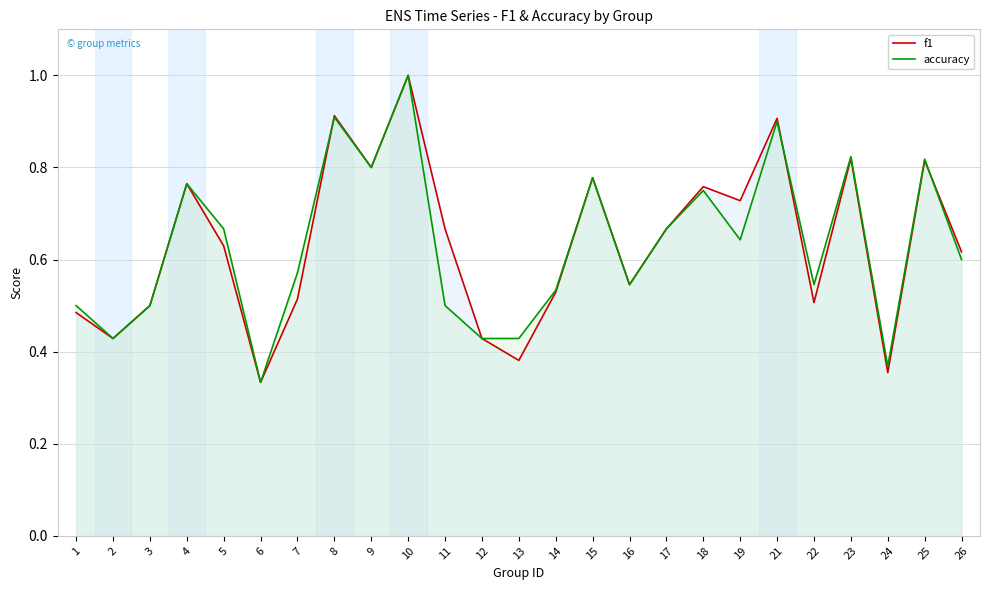

What is the value of the f1 point at the 20th from the left?

0.9